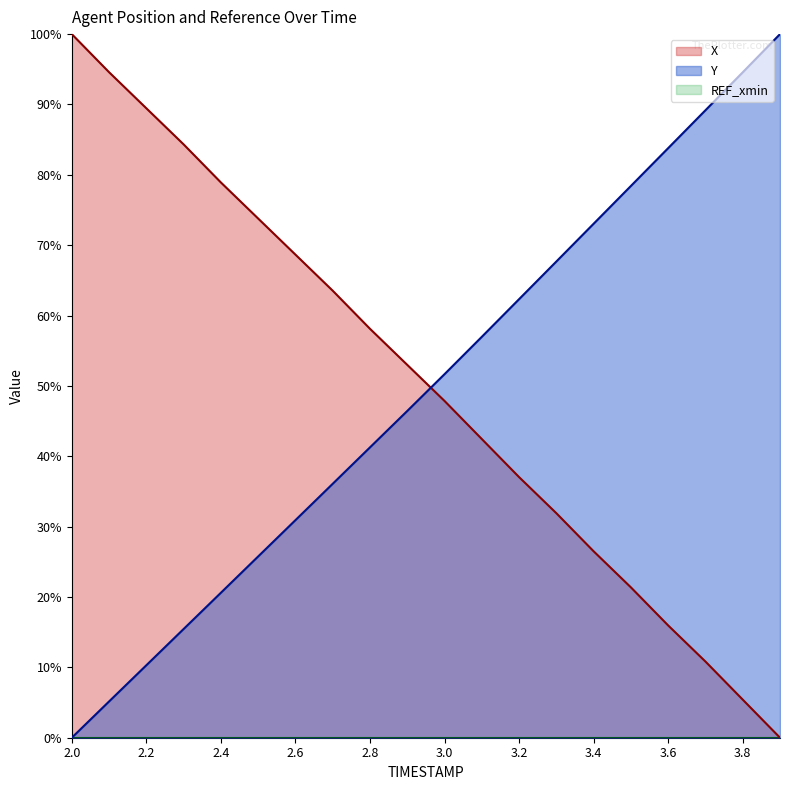

At which category does the chart reach its peak across all series?

2.0